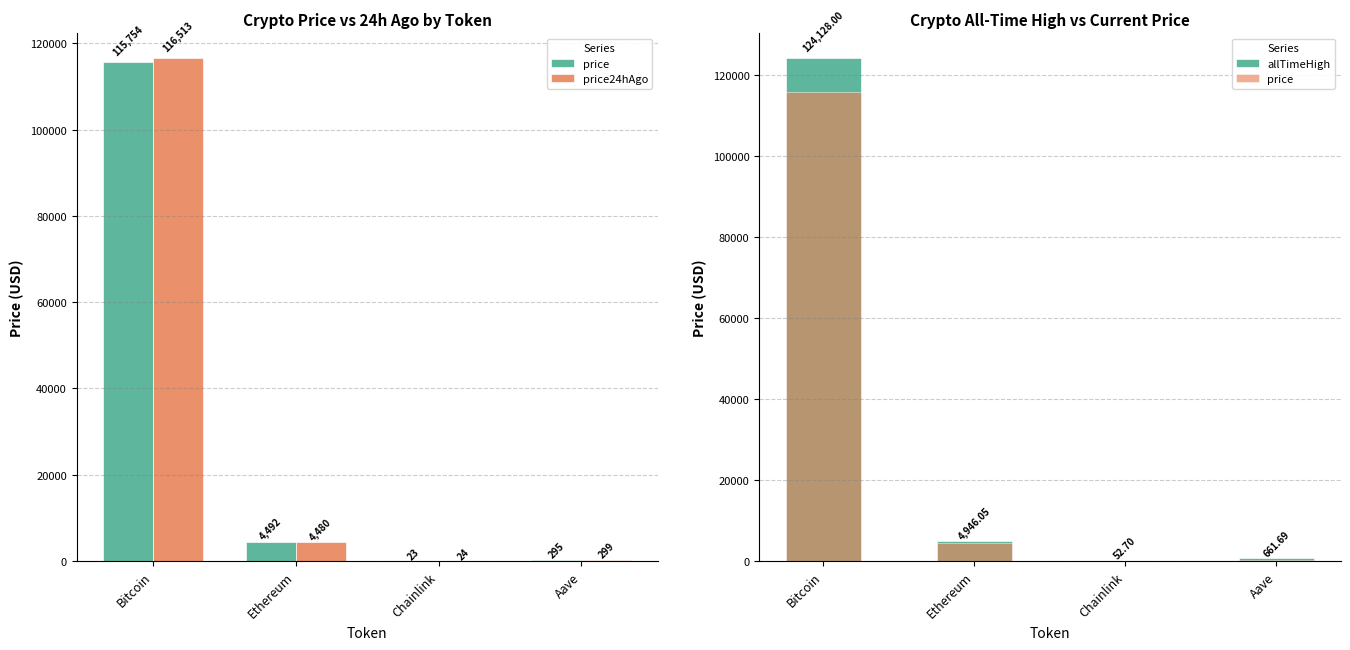

Reading right to left, extract all data points from this chart.

price: Aave=294.8	Chainlink=23.2	Ethereum=4492.0	Bitcoin=115754.0
price24hAgo: Aave=298.5	Chainlink=23.5	Ethereum=4480.0	Bitcoin=116513.0
allTimeHigh: Aave=661.7	Chainlink=52.7	Ethereum=4946.1	Bitcoin=124128.0